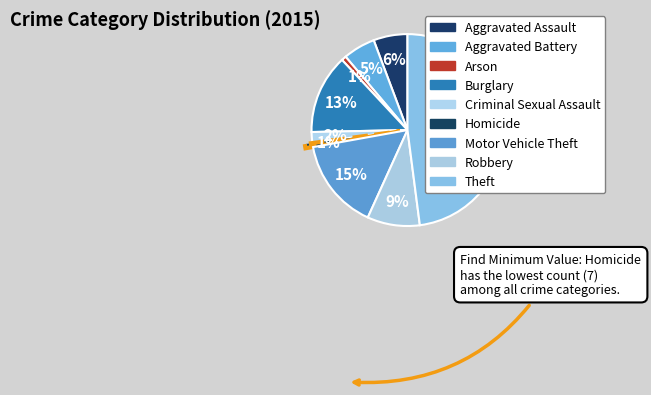

How many slices are in this pie chart?

9